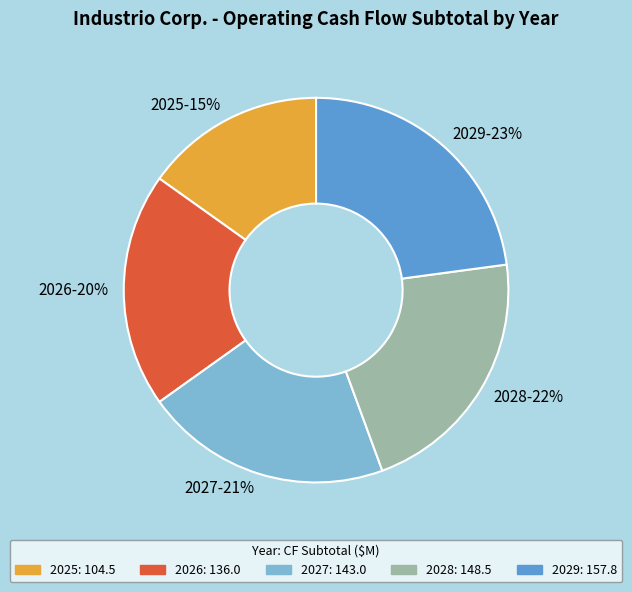

How many slices are in this pie chart?

5